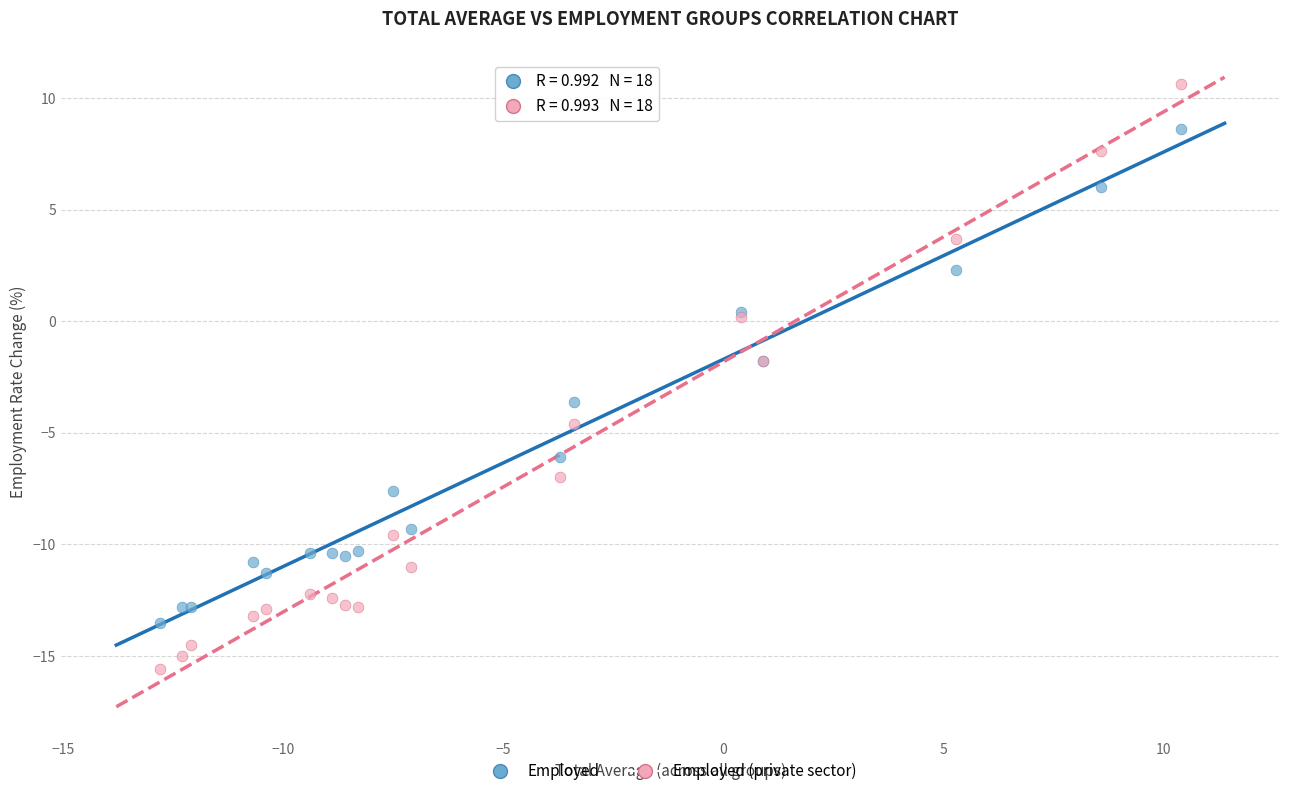

Which series has the widest spread of Y values?

Employed (private sector)